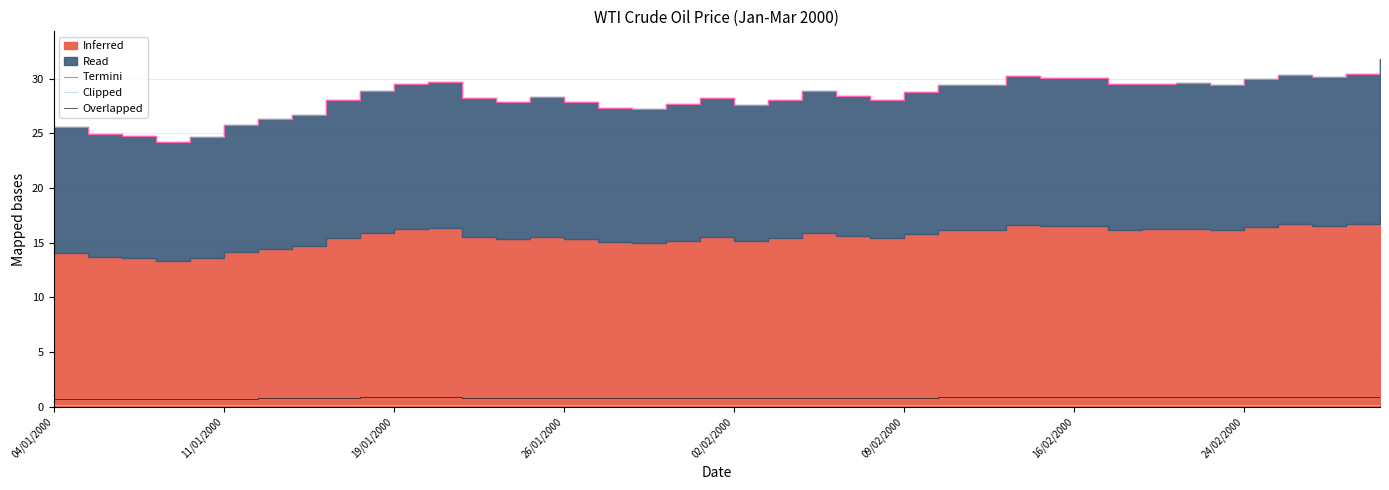

How many interior local valleys does the Termini series have?

8